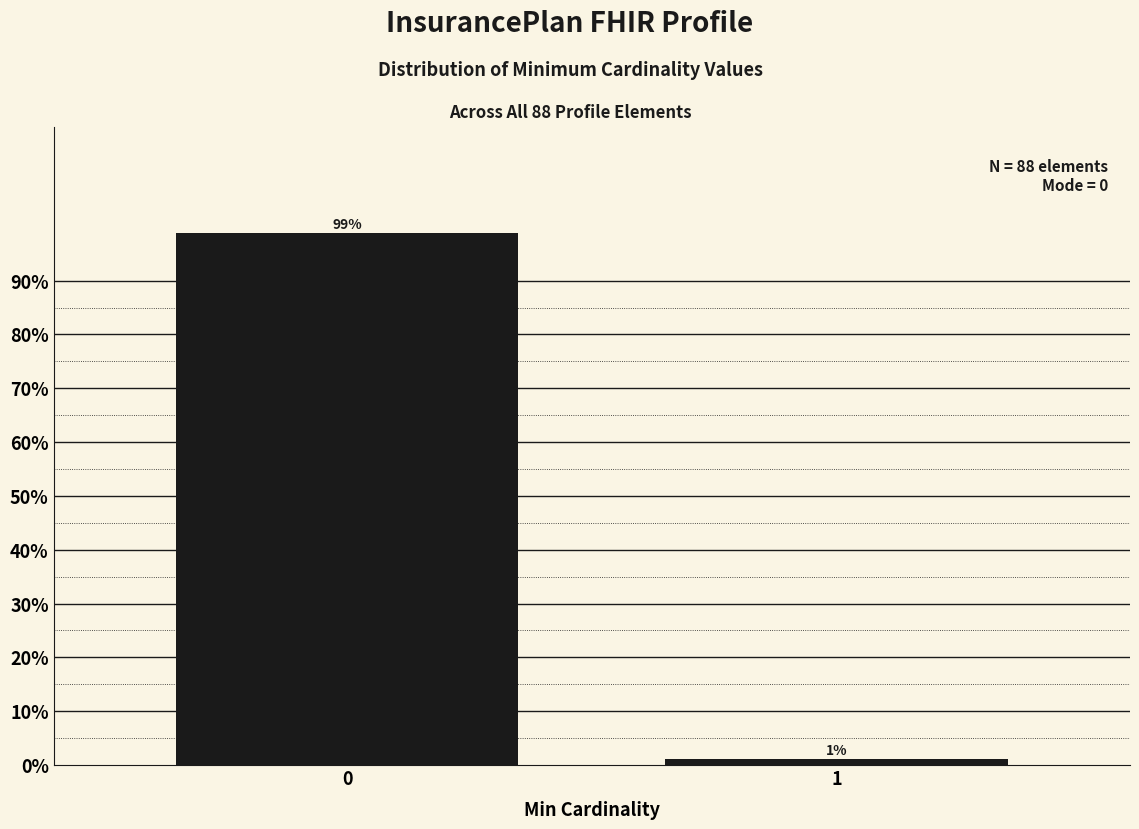

Rank the categories by value from lowest to highest.

1, 0